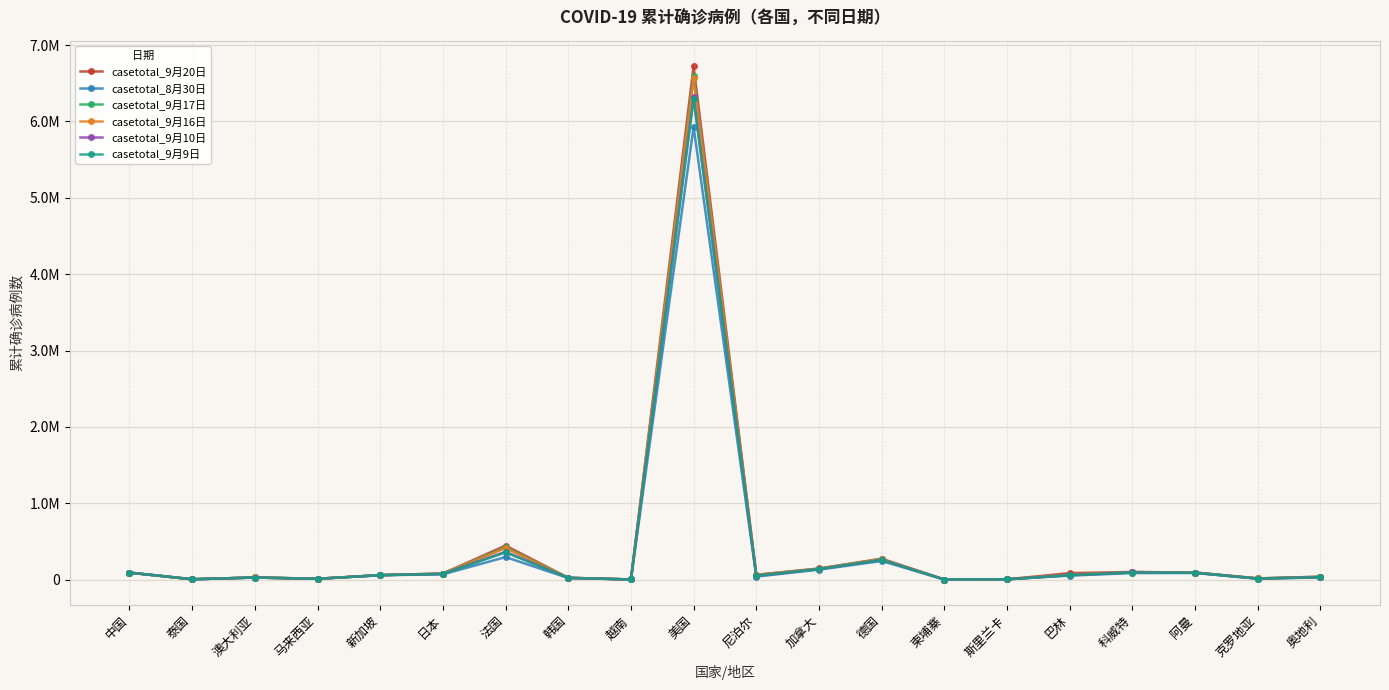

Is it true that casetotal_9月20日 equals 91753 at 阿曼?

True